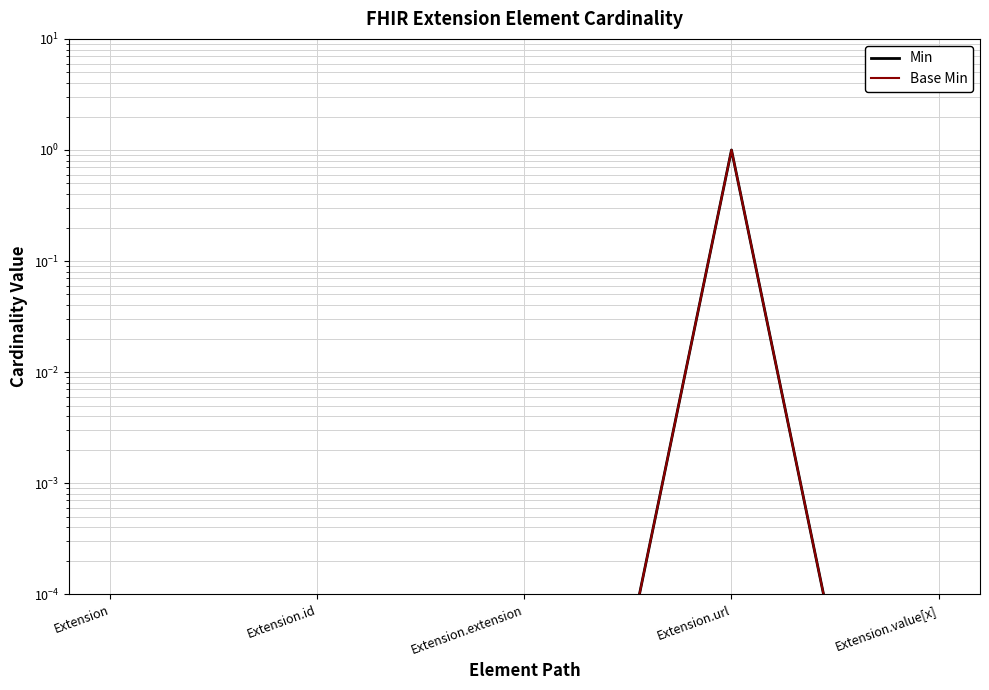

Rank the categories by Base Min value from lowest to highest.

Extension, Extension.id, Extension.extension, Extension.value[x], Extension.url